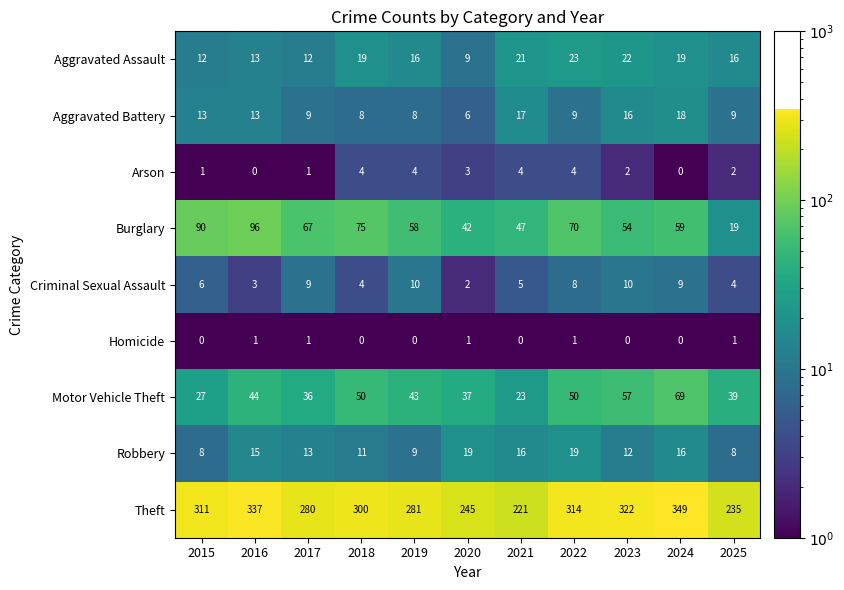

Which series has the largest total across all categories?

Theft